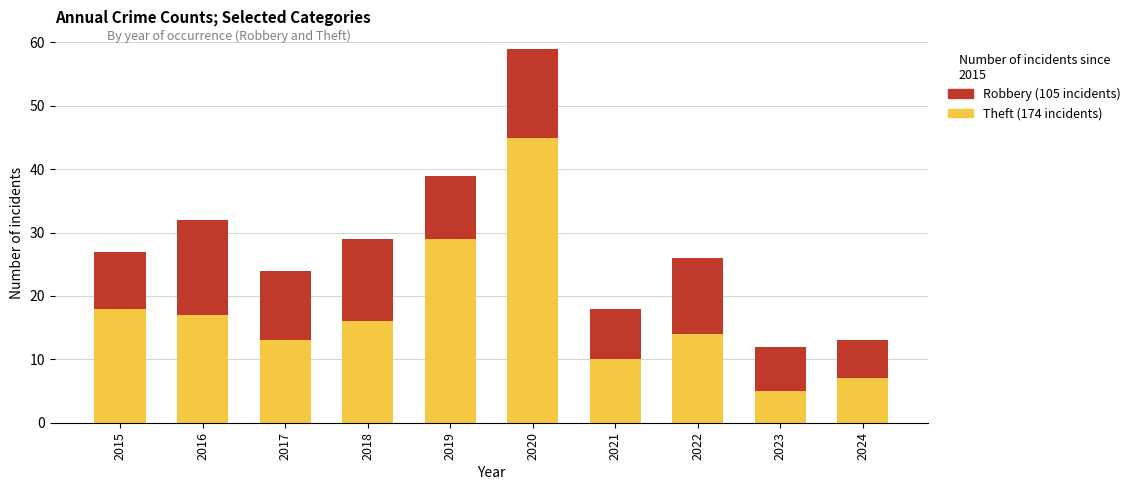

What is the total value across all series at 2022?

26